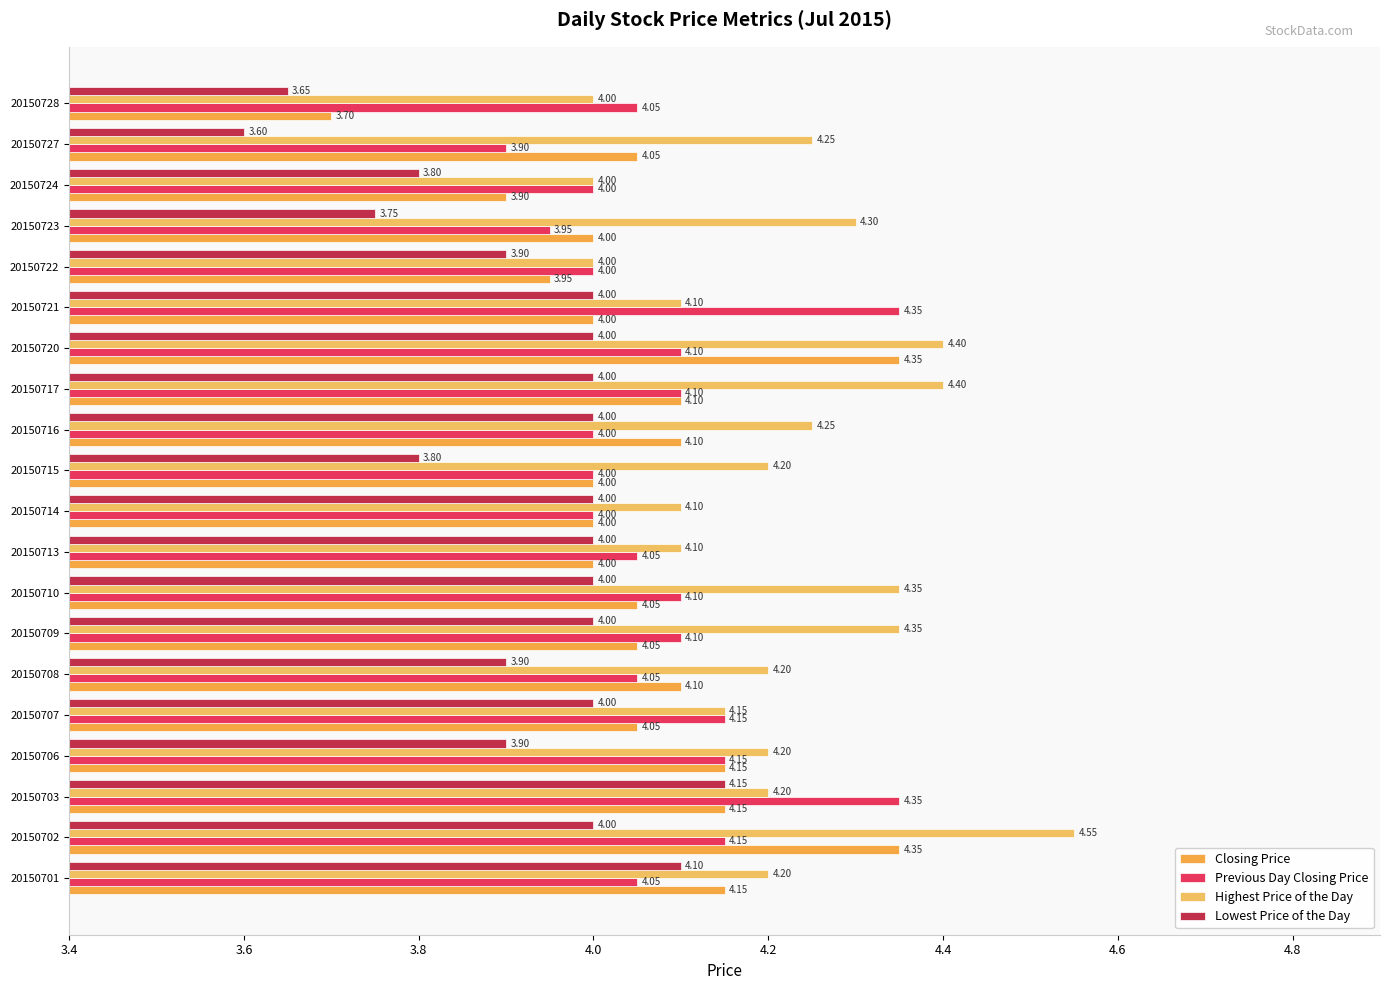

Count the number of data series in this chart.

4